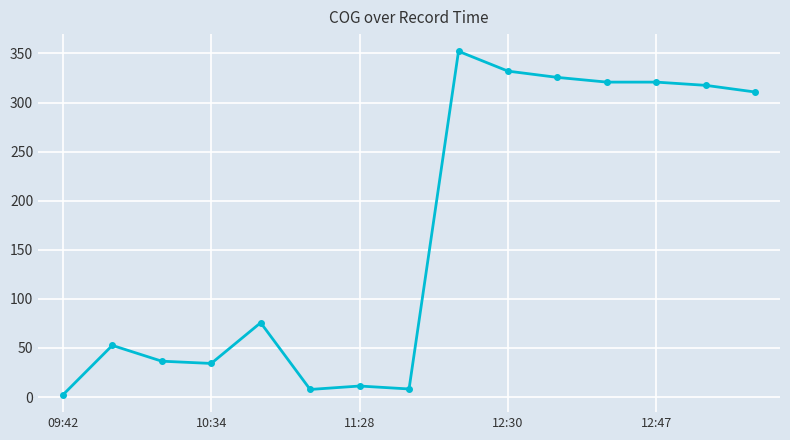

What is the value of the 11th point from the left?

325.6